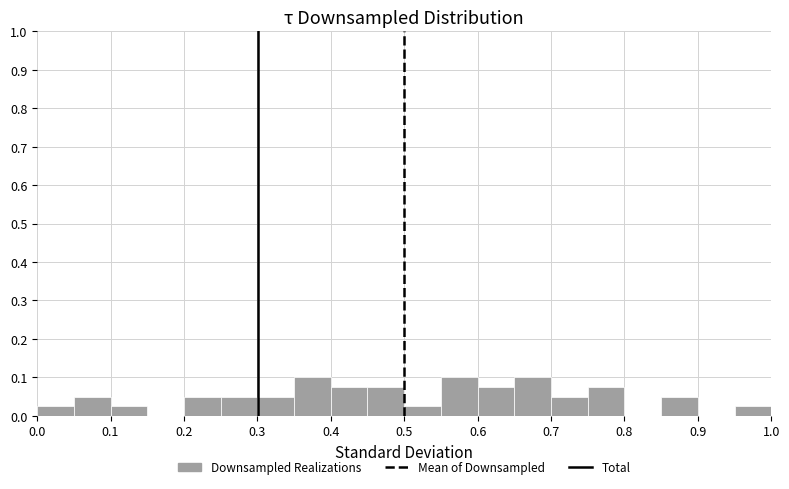

Reading left to right, transcribe this chart: for each bar, give the range it covers on the x-axis and its height. The values are not printed on the chart, so give them approximately, as read against the axis.

0.00 to 0.05: 0.03
0.05 to 0.10: 0.05
0.10 to 0.15: 0.03
0.15 to 0.20: 0
0.20 to 0.25: 0.05
0.25 to 0.30: 0.05
0.30 to 0.35: 0.05
0.35 to 0.40: 0.10
0.40 to 0.45: 0.08
0.45 to 0.50: 0.08
0.50 to 0.55: 0.03
0.55 to 0.60: 0.10
0.60 to 0.65: 0.08
0.65 to 0.70: 0.10
0.70 to 0.75: 0.05
0.75 to 0.80: 0.08
0.80 to 0.85: 0
0.85 to 0.90: 0.05
0.90 to 0.95: 0
0.95 to 1.00: 0.03